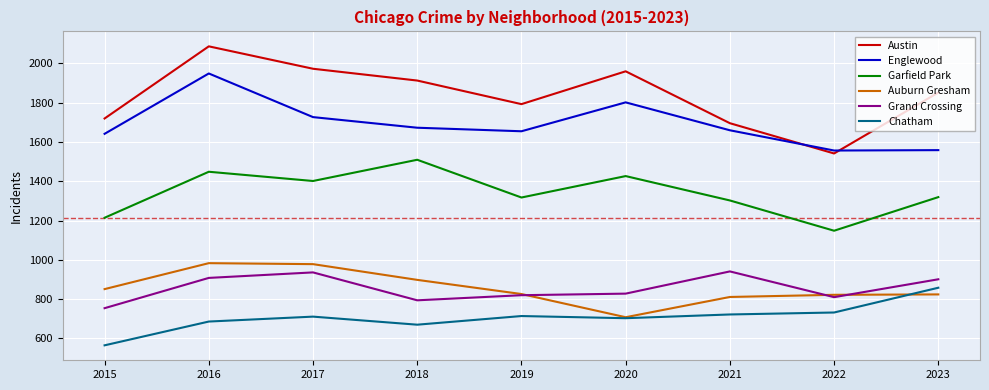

What is the total value across all series at 2016?

8059